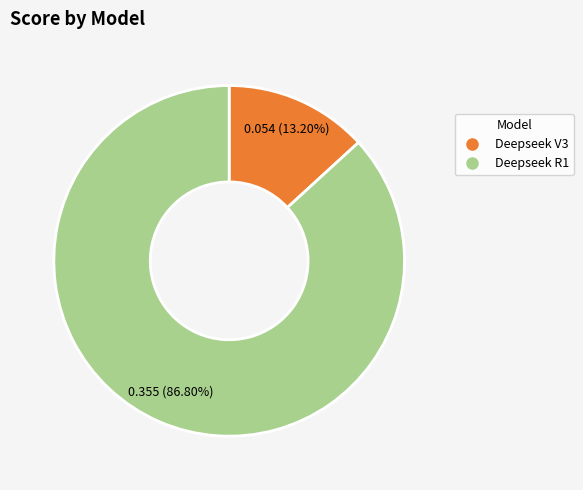

How many segments does this pie chart have?

2